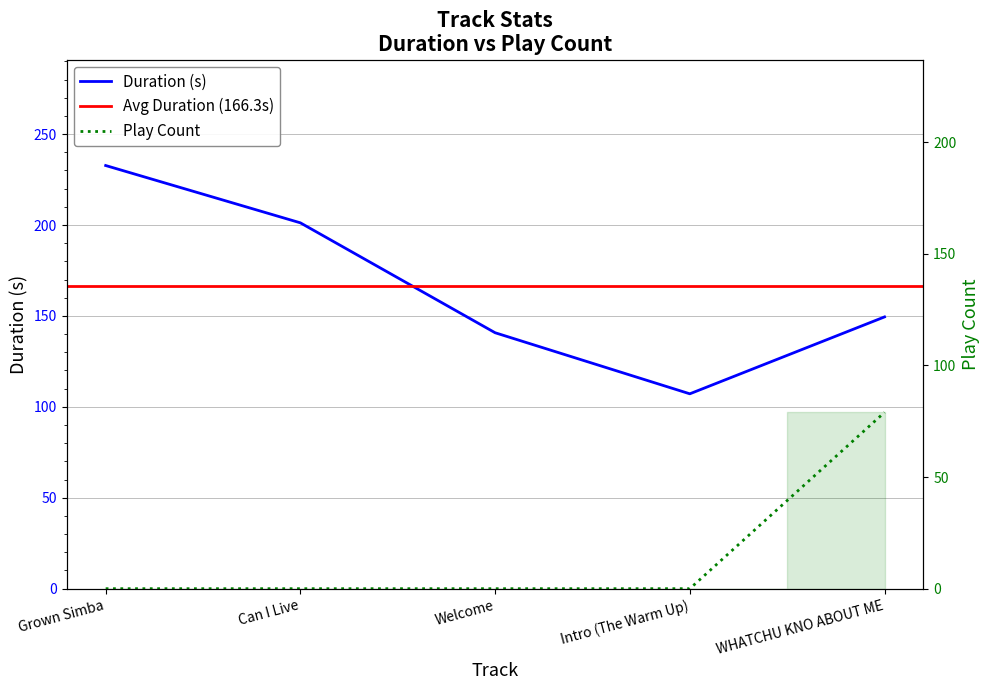

Which category has the highest value in the Play Count series?

WHATCHU KNO ABOUT ME